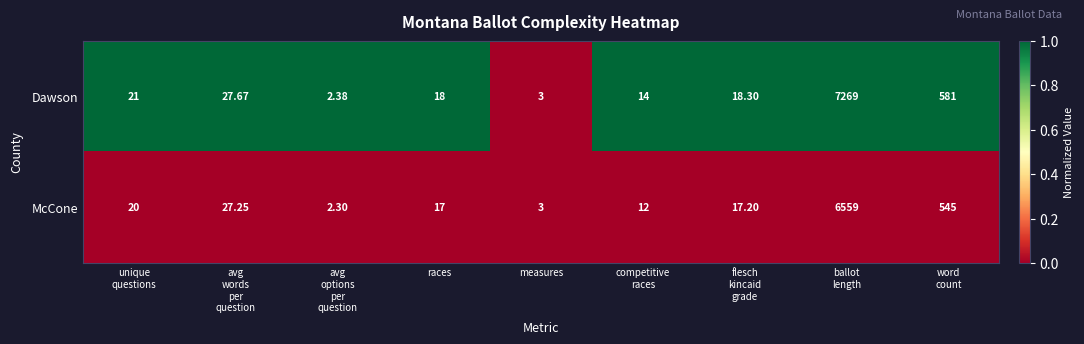

Which series has the largest range (max minus min)?

Dawson